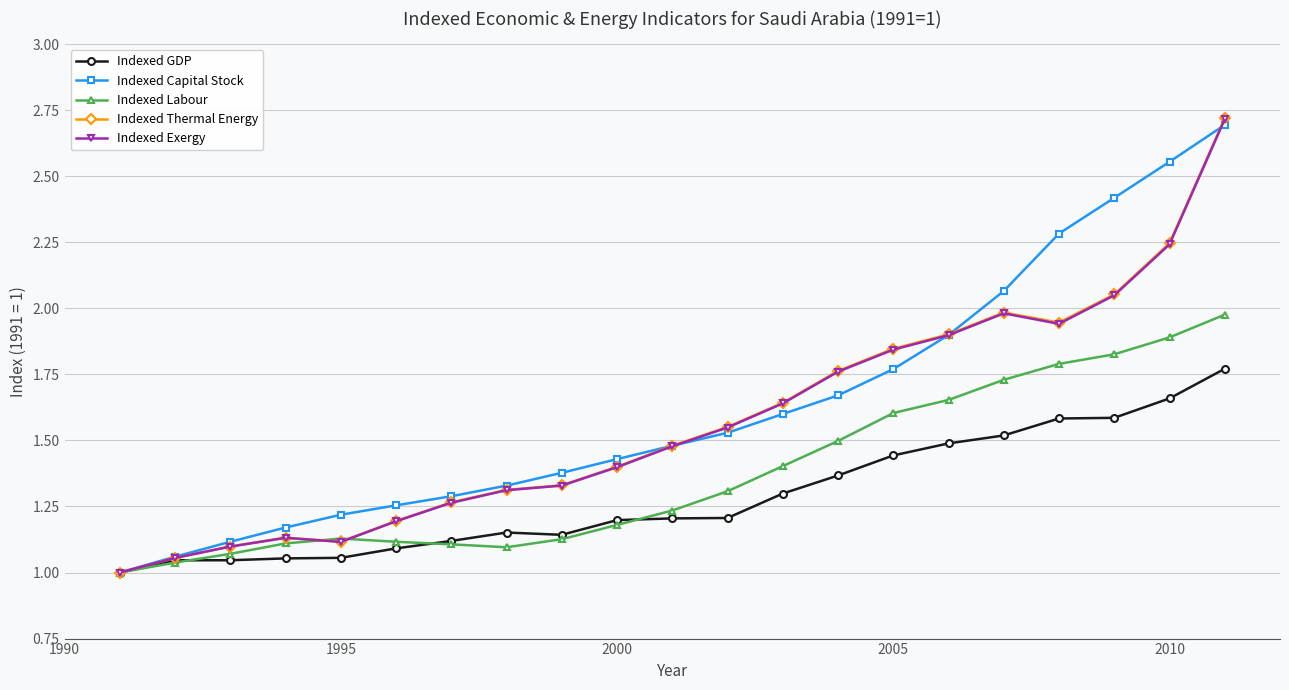

Which series has the widest spread of values?

Indexed Thermal Energy